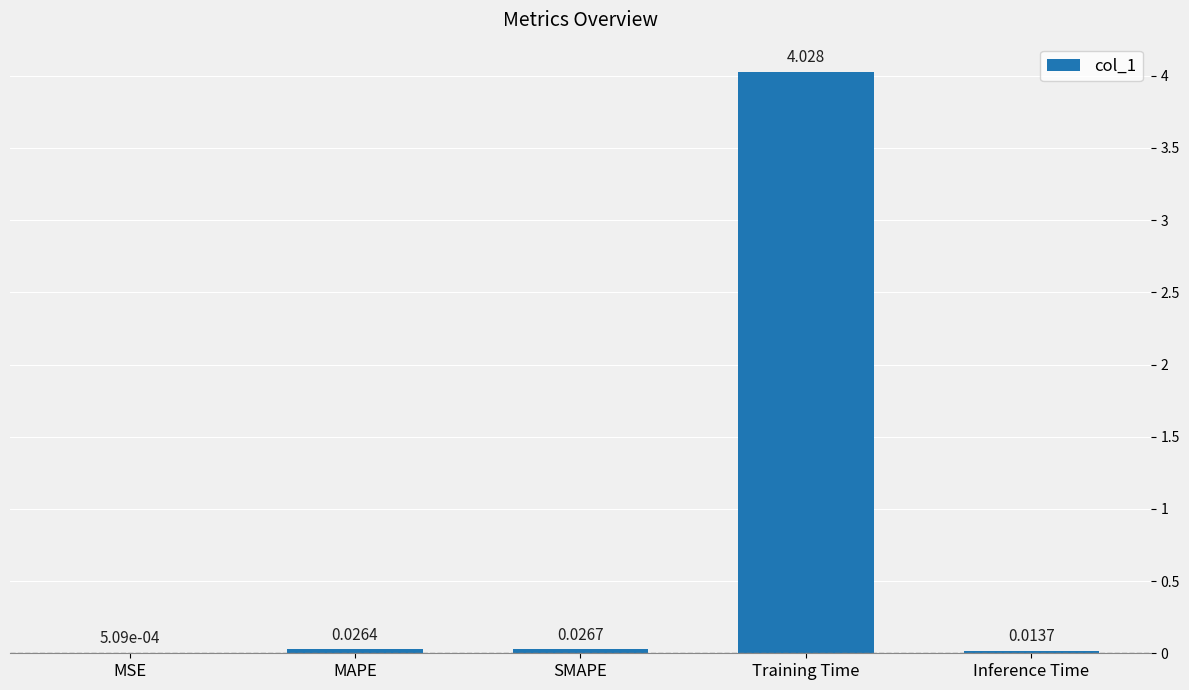

Which label corresponds to the largest value in the chart?

Training Time